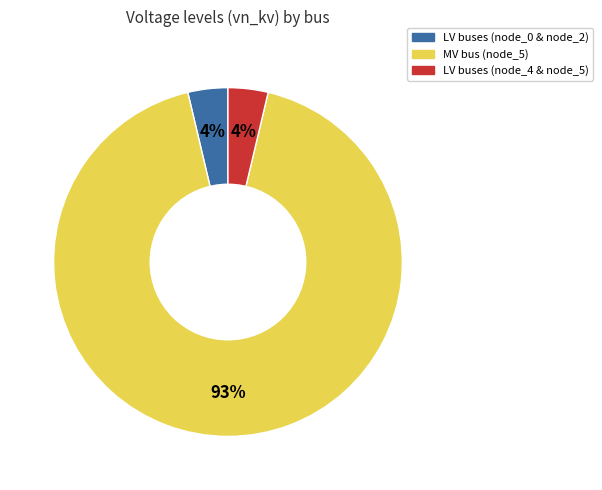

Does any single category account for the majority?

Yes